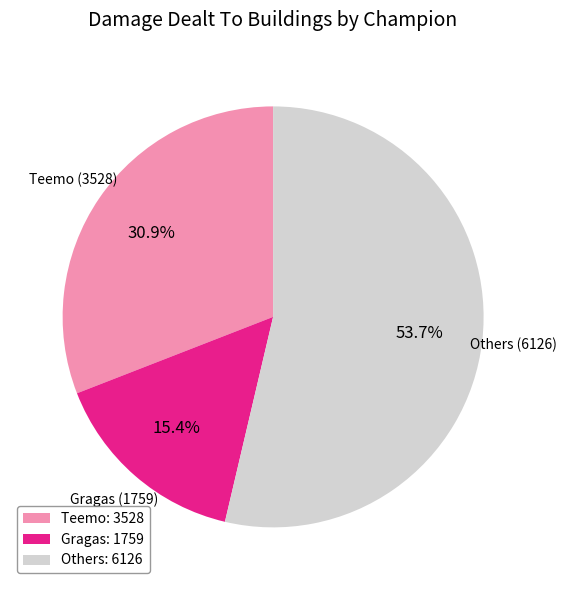

Does any single category account for the majority?

Yes